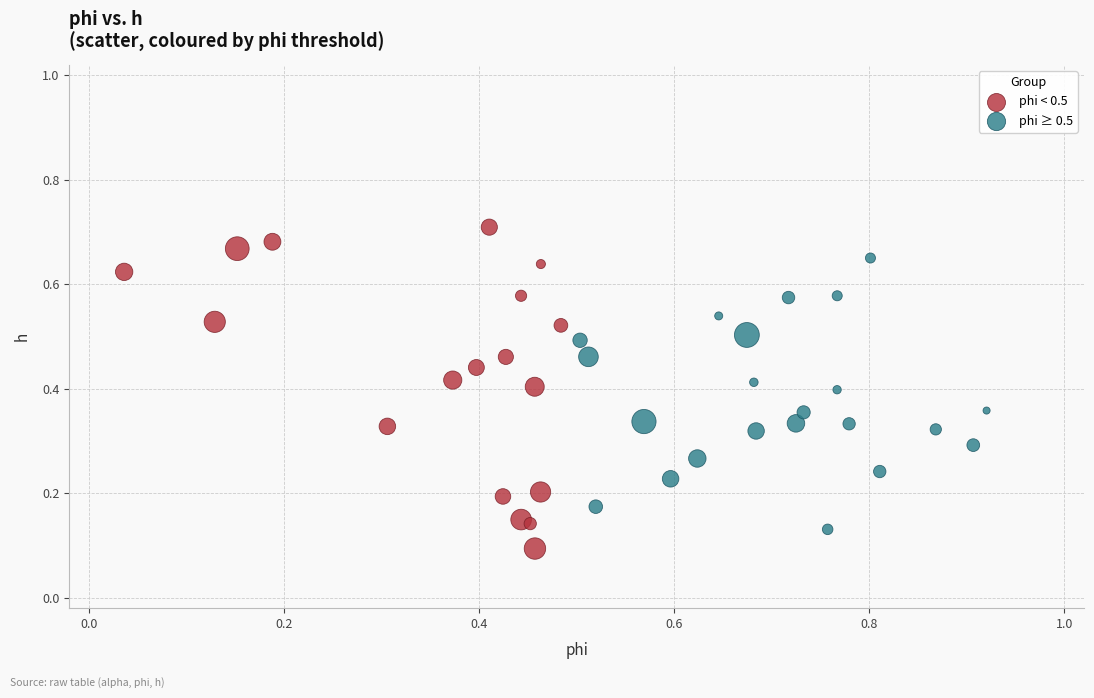

Which series contains the highest Y value?

phi < 0.5